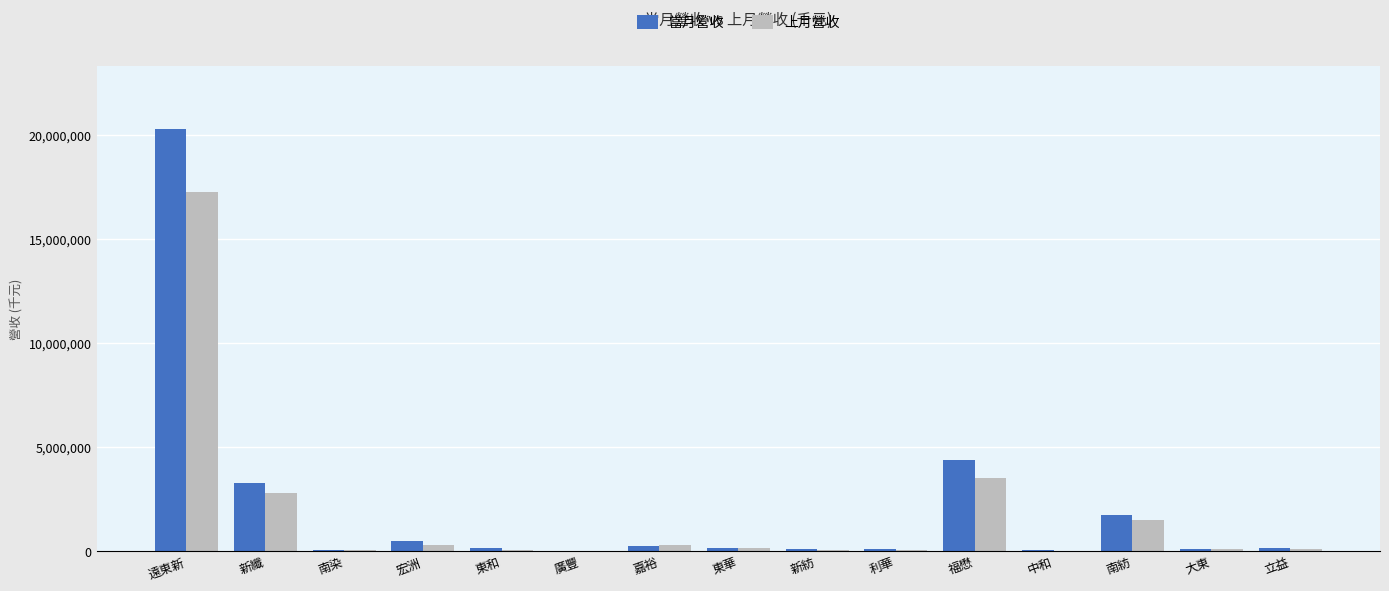

What is the total value across all series at 南染?

89891